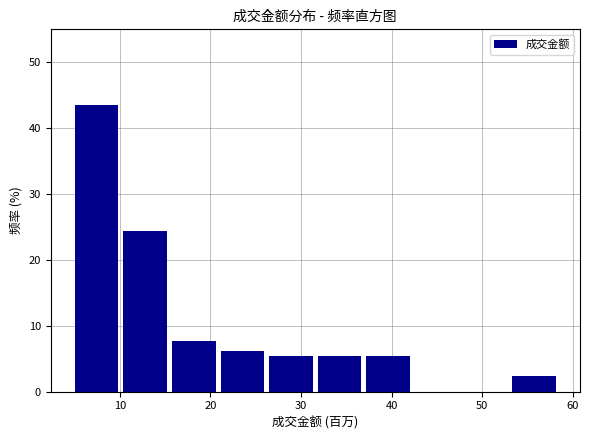

What is the height of the bar covering 37 to 43 on the x-axis? Neither the bar edges nor the heights are printed on the chart, so give them approximately, as read against the axes.

5